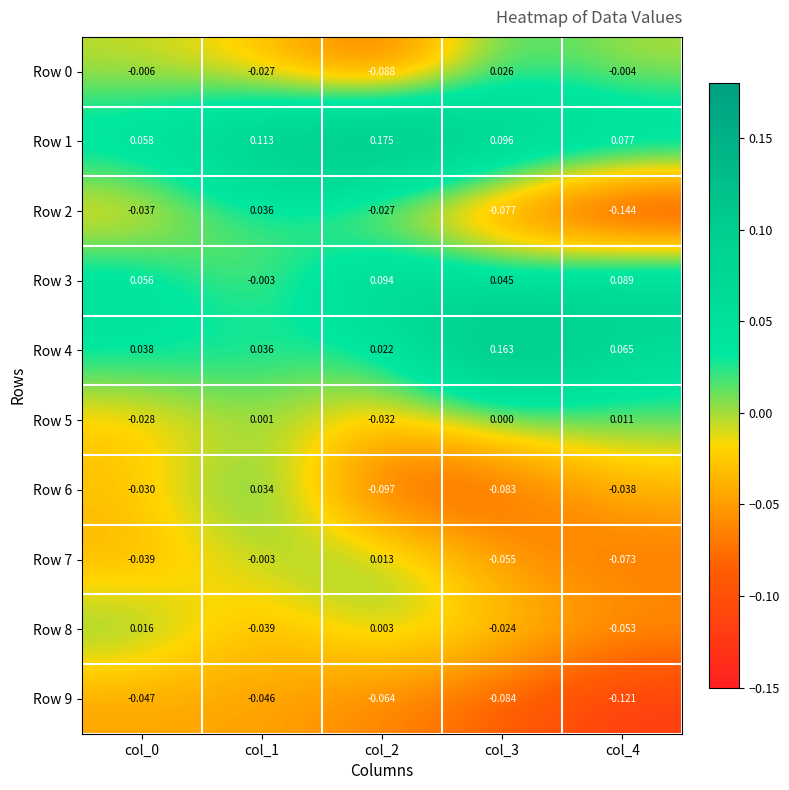

How many values in the Row 8 series are below 0?

3